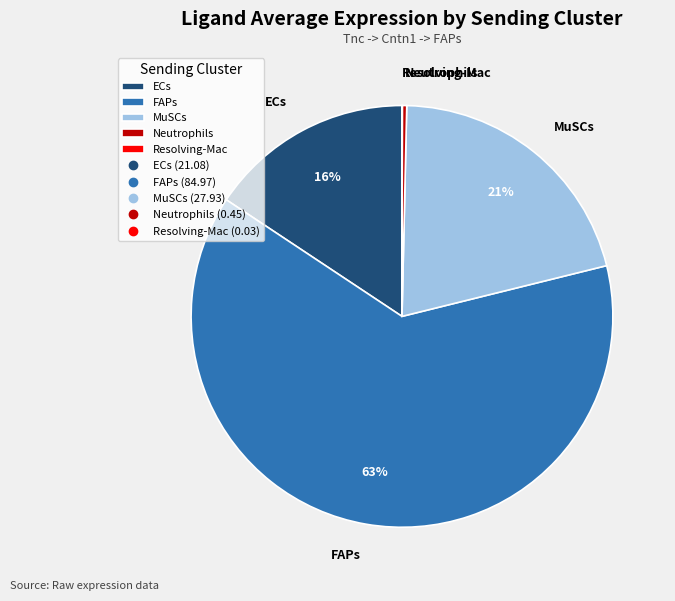

Combined, do MuSCs and Neutrophils account for over 50%?

No